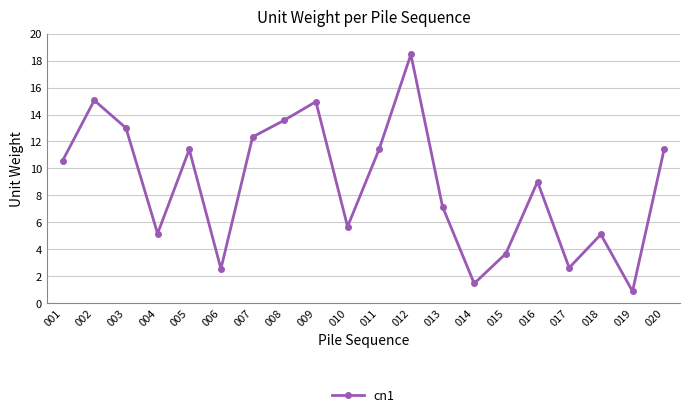

What value does the data have at 006?

2.6